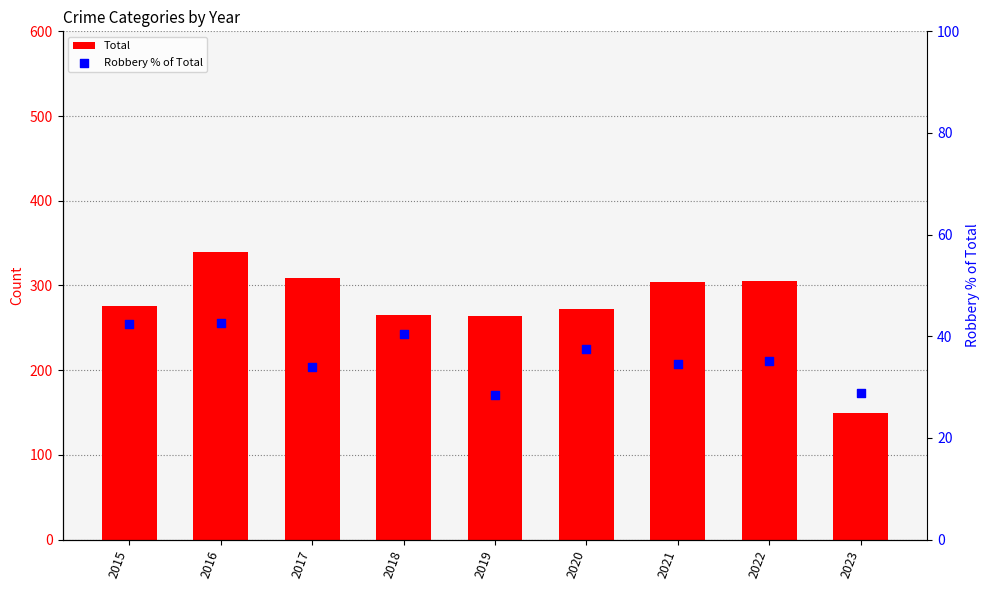

Which series has the largest Y range (max minus min)?

Total